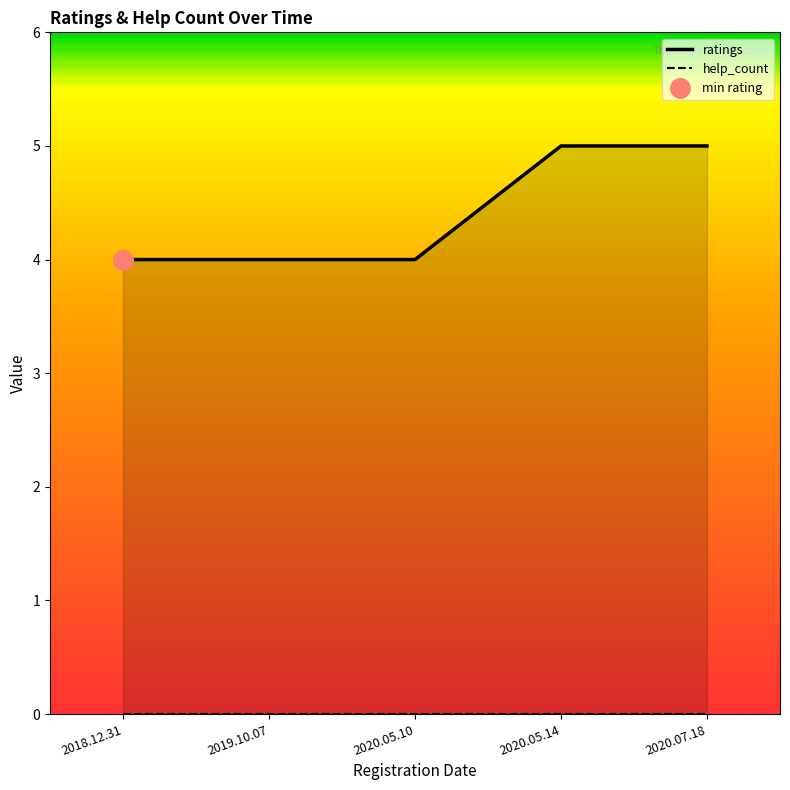

List the series in order of their overall mean, lowest first.

help_count, ratings